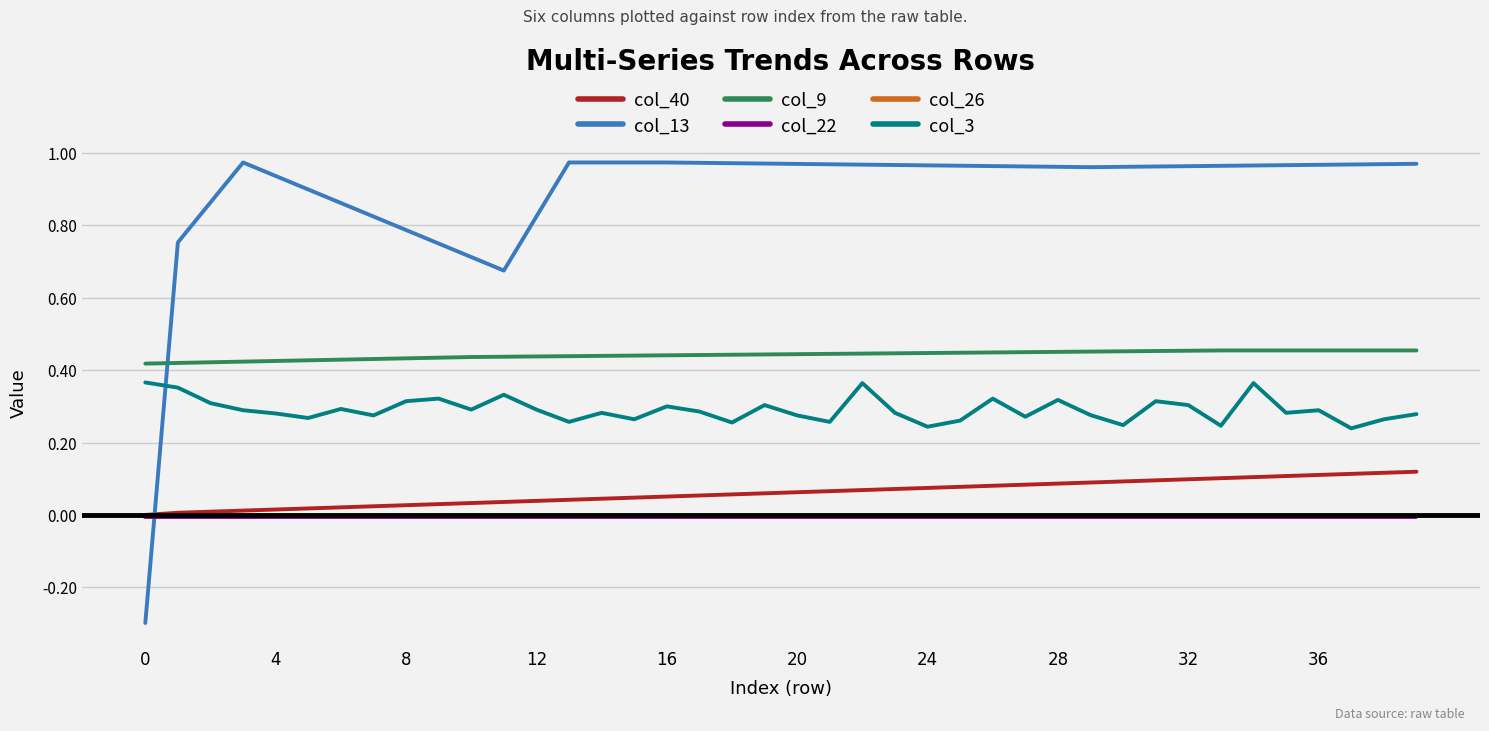

Which series has the largest total across all categories?

col_13